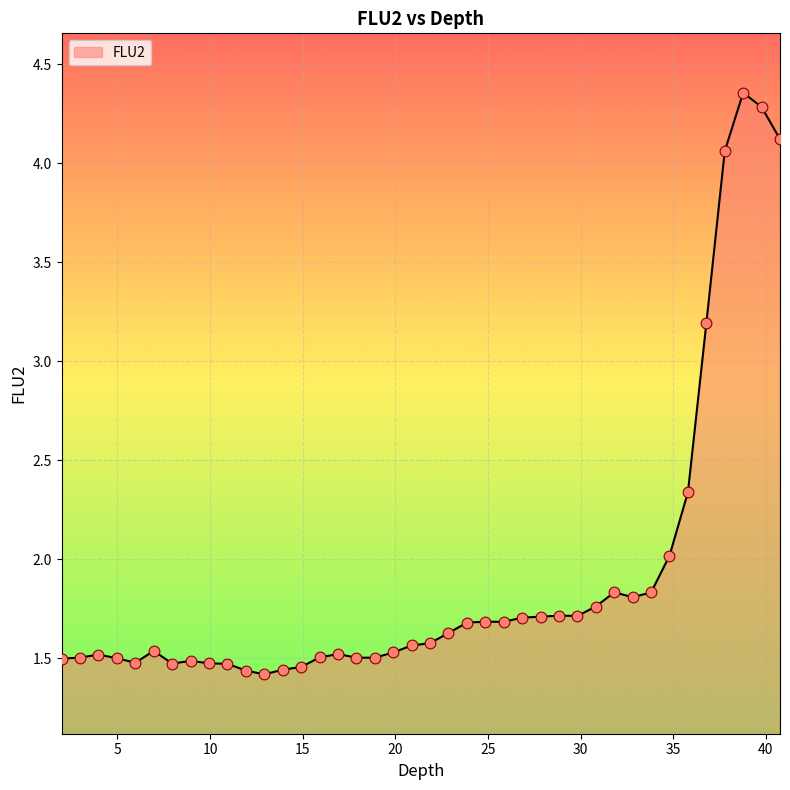

What is the difference between the maximum and minimum values?

2.9